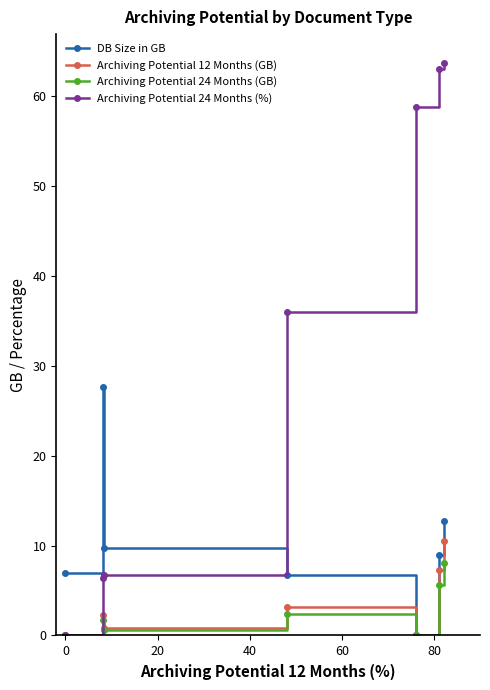

True or false: DB Size in GB has more than 2 points higher than both neighbors.

False